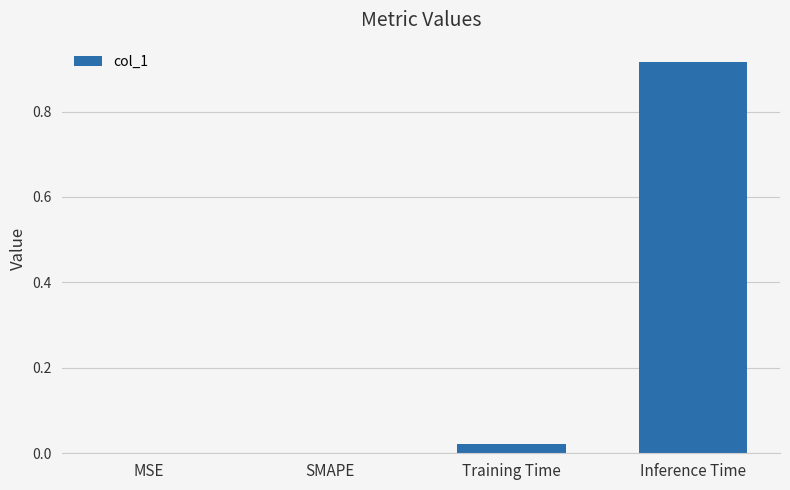

The chart shows a value of 0.6 at Inference Time. True or false?

False